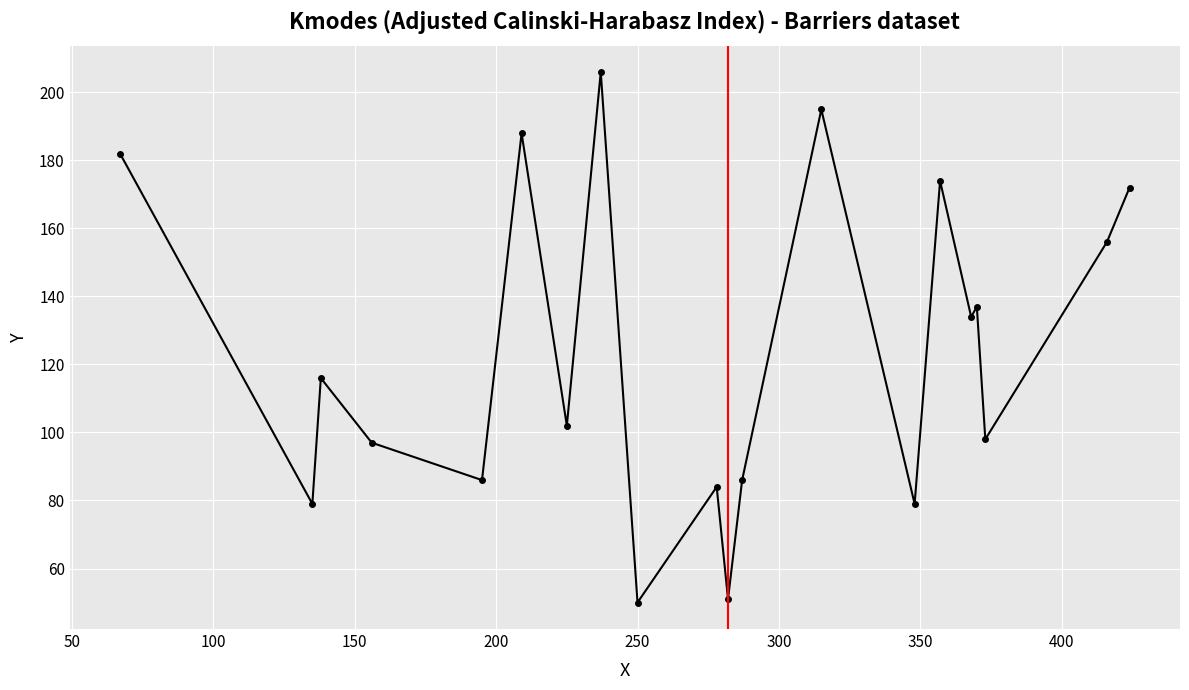

What is the minimum value shown in the chart?

50